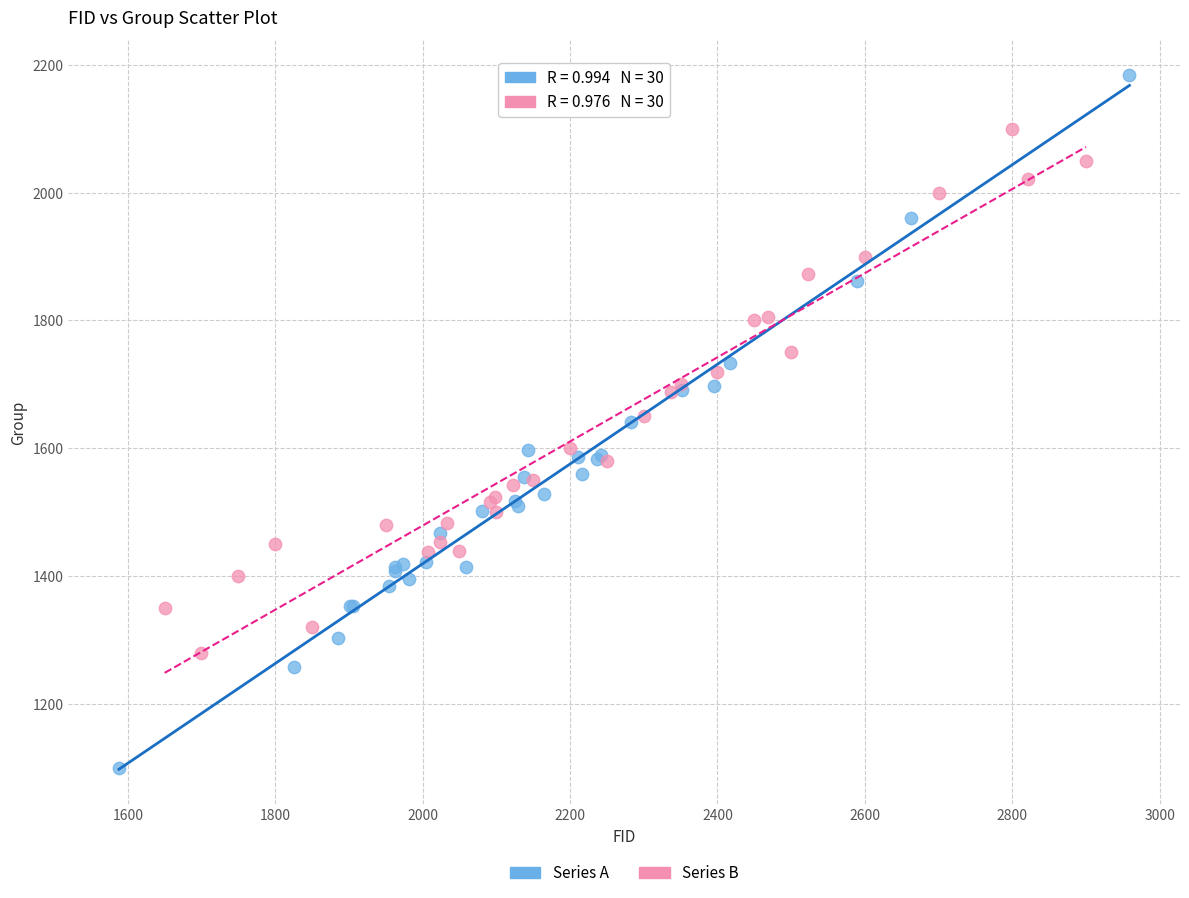

Which series has the largest Y range (max minus min)?

Series A